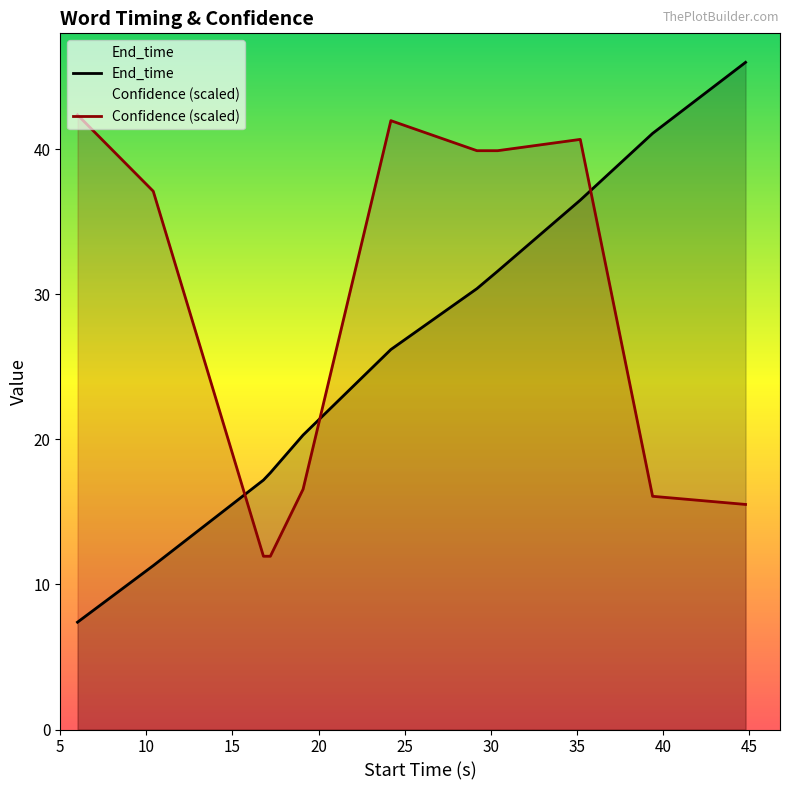

How many distinct data groups are displayed?

2